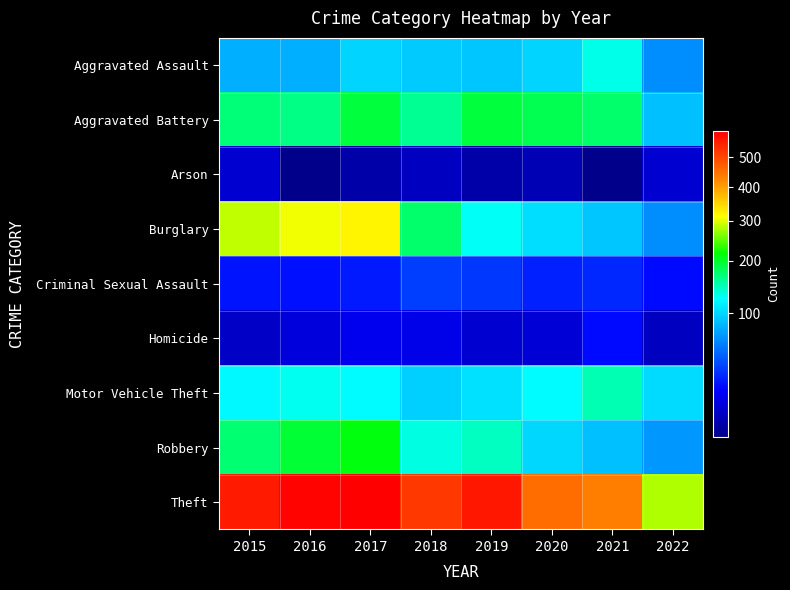

List the series in order of their peak value, highest first.

Theft, Burglary, Robbery, Aggravated Battery, Motor Vehicle Theft, Aggravated Assault, Criminal Sexual Assault, Homicide, Arson